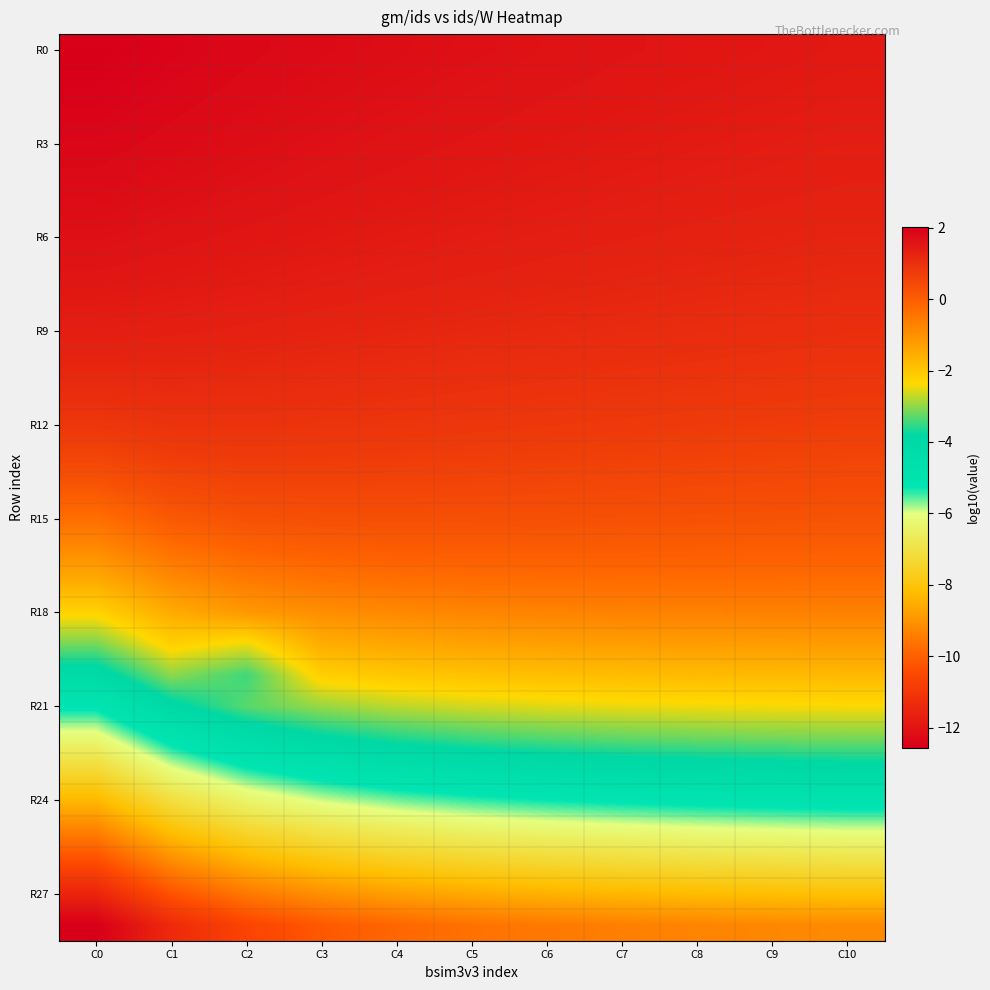

What is the maximum value shown in the chart?

2.0